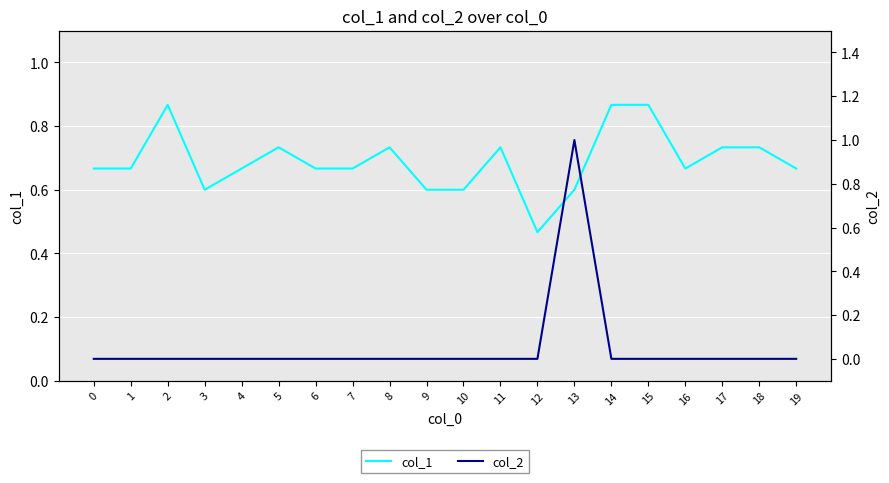

How many col_1 values are between 0 and 1?

20